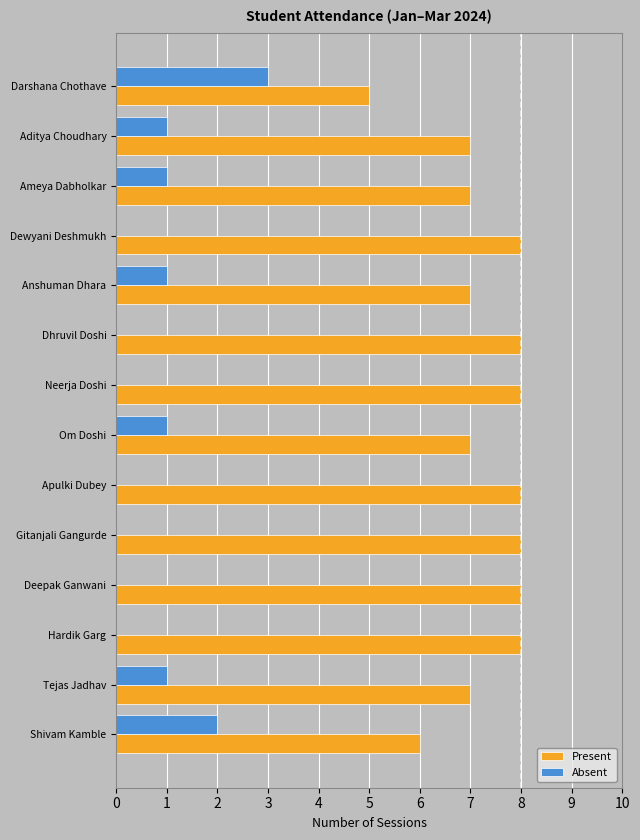

True or false: Present has a value of 4 at Ameya Dabholkar.

False